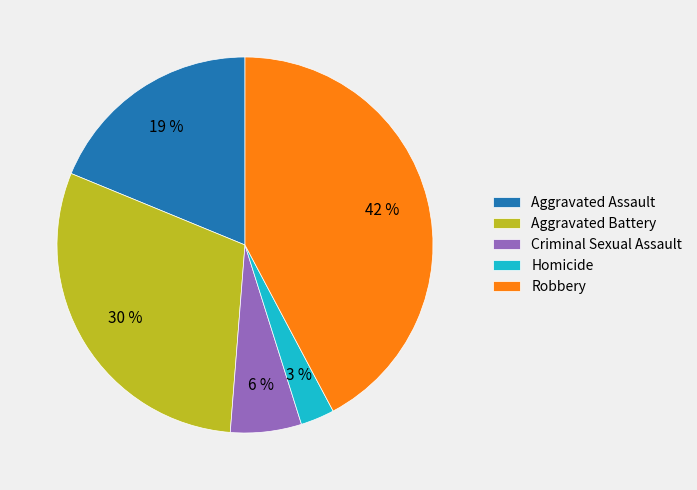

Rank the categories by value from highest to lowest.

Robbery, Aggravated Battery, Aggravated Assault, Criminal Sexual Assault, Homicide